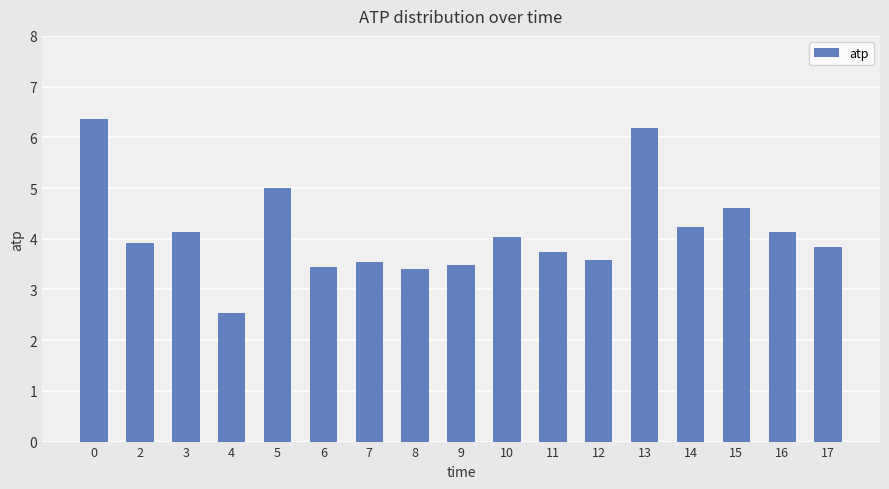

Are the bars horizontal?

No